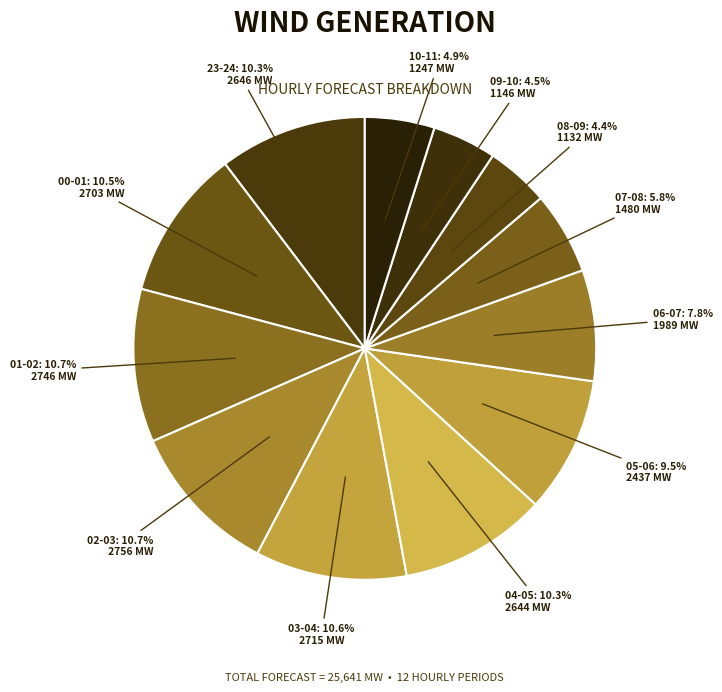

To the nearest percent, what portion does 06-07 represent?

8%